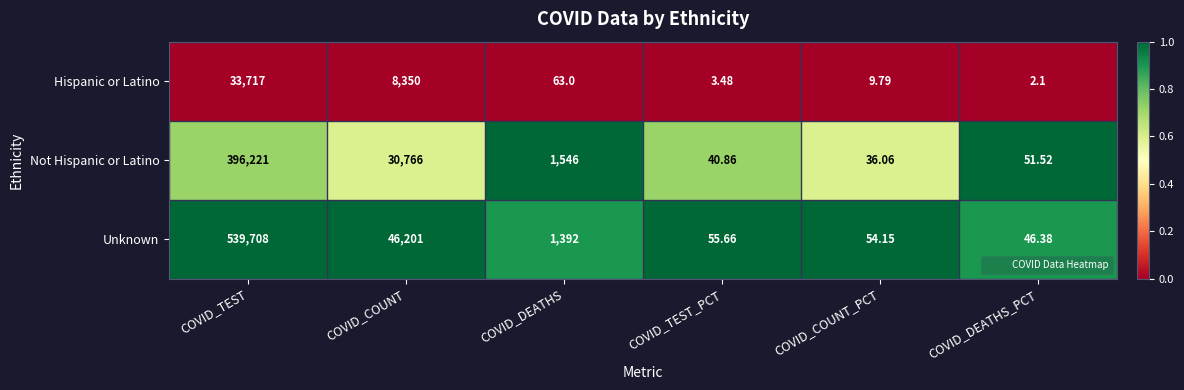

List the series in order of their overall mean, highest first.

Unknown, Not Hispanic or Latino, Hispanic or Latino